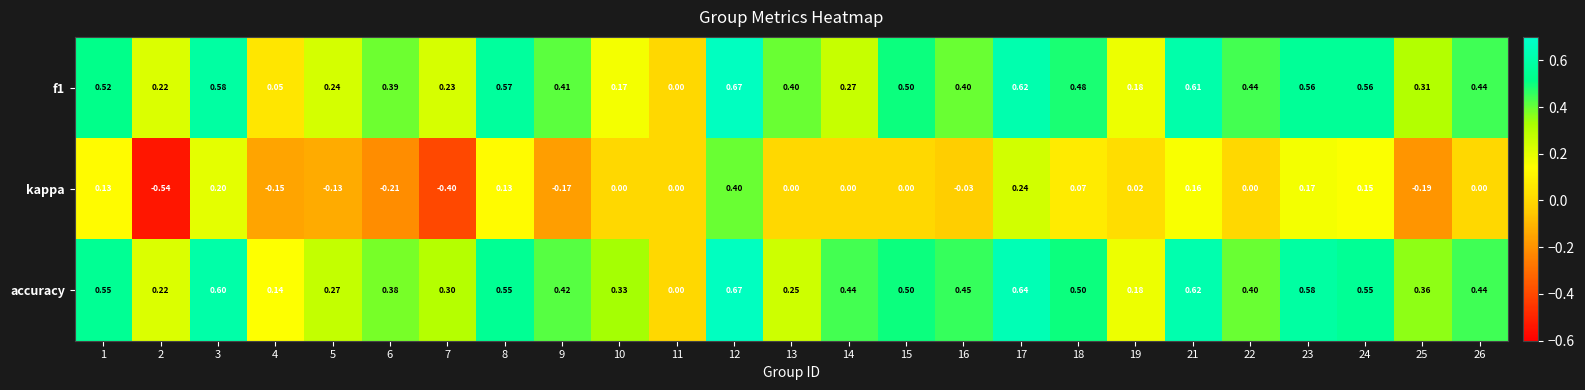

At which category is the sum across all series the highest?

12